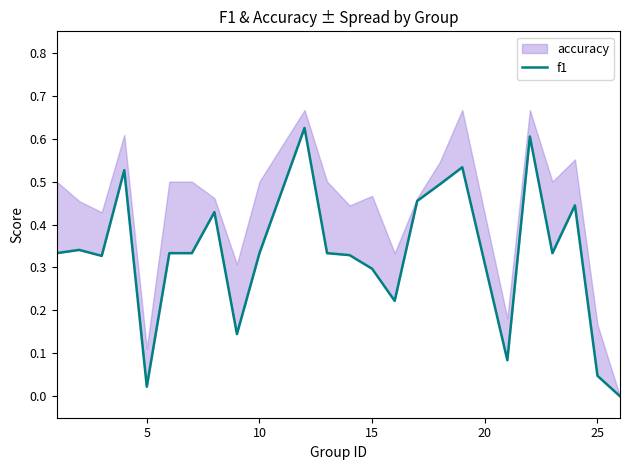

Between 20 and 15, which is larger?

15